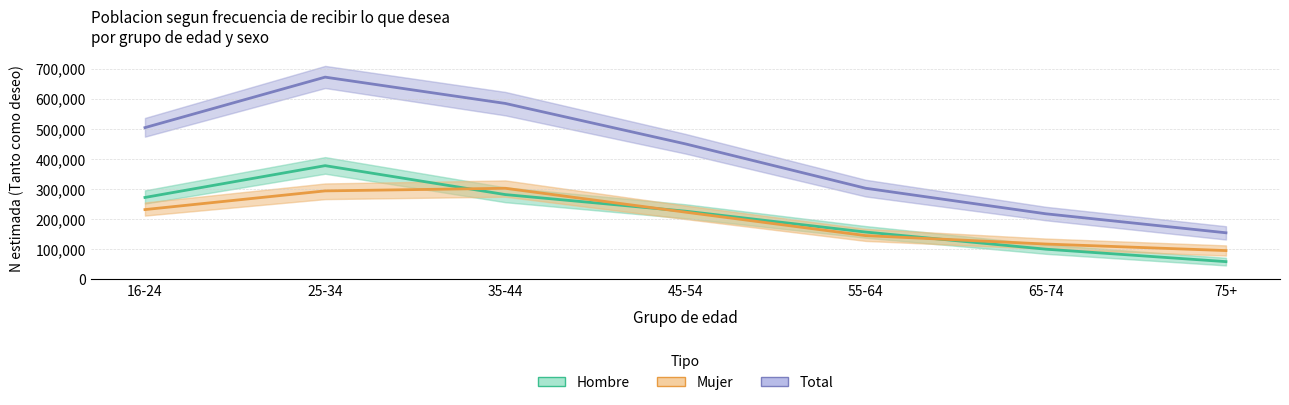

What is the total value across all series at 65-74?

435708